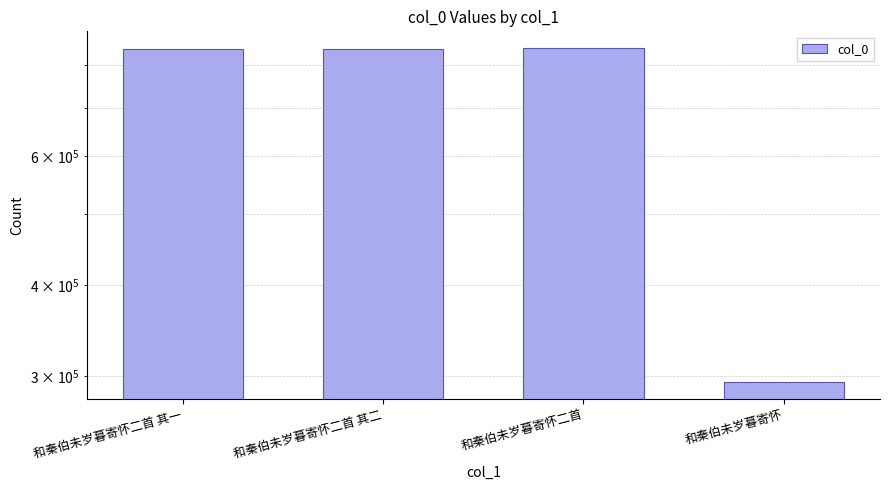

What is the change in value from 和秦伯未岁暮寄怀二首 to 和秦伯未岁暮寄怀?

-550302